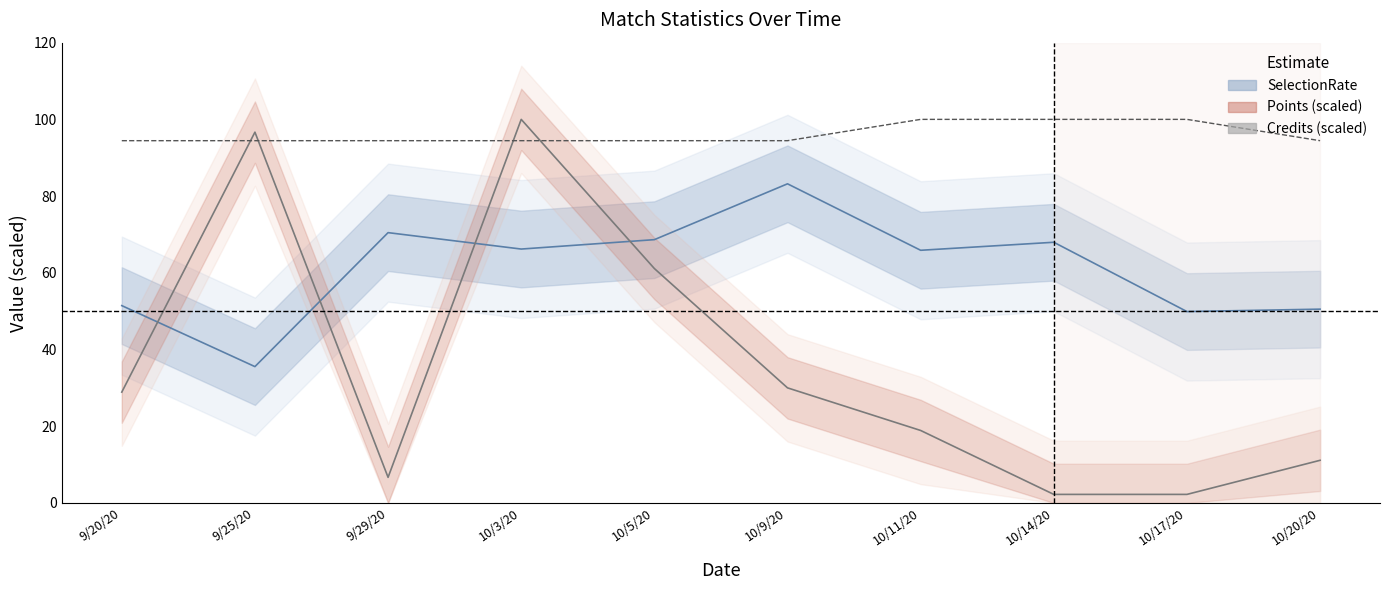

What is the label of the 1st point from the left?

9/20/20